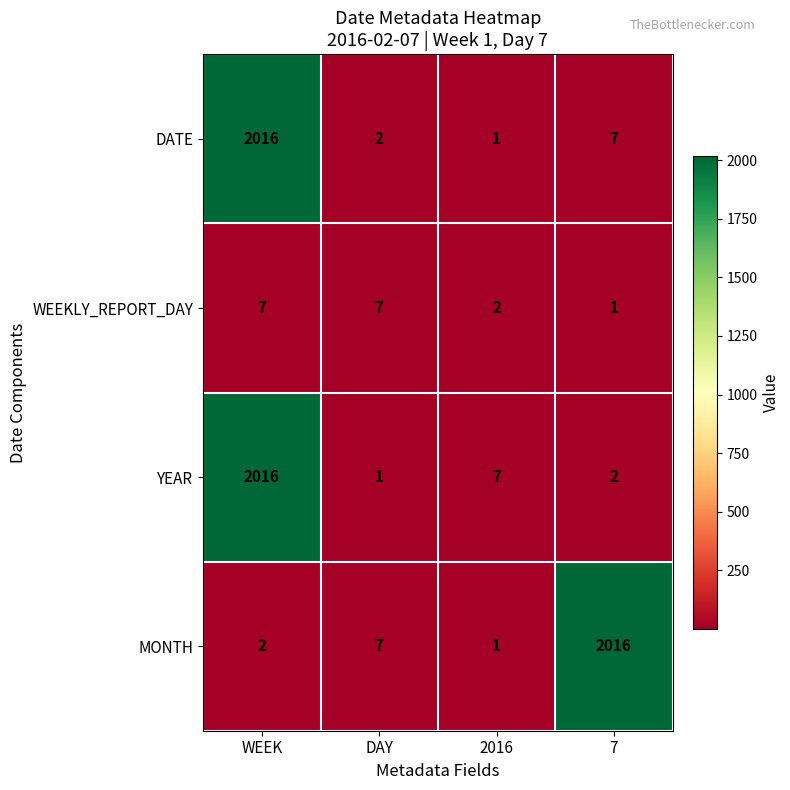

What is the difference between the maximum and second lowest values in the WEEKLY_REPORT_DAY series?

5